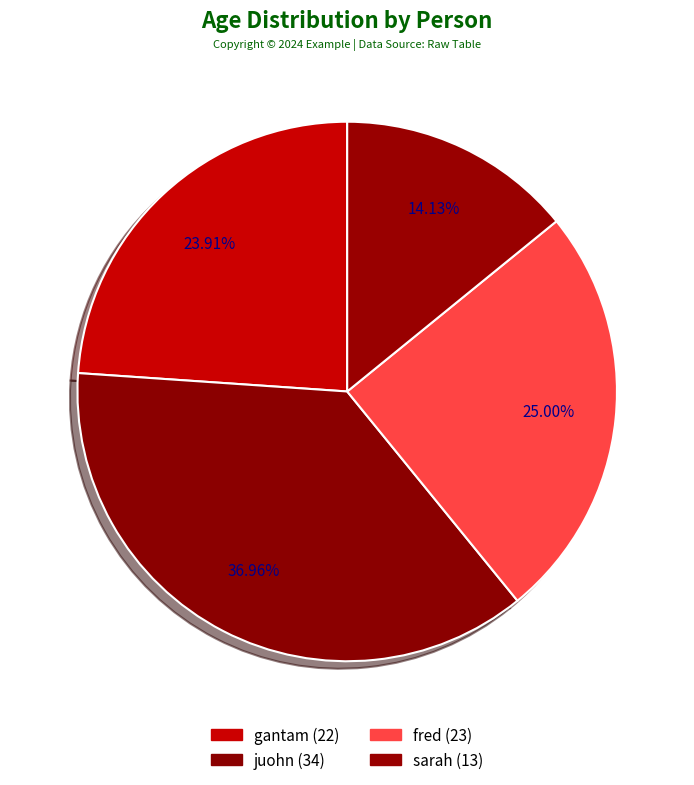

Which category has the biggest portion of the pie?

juohn